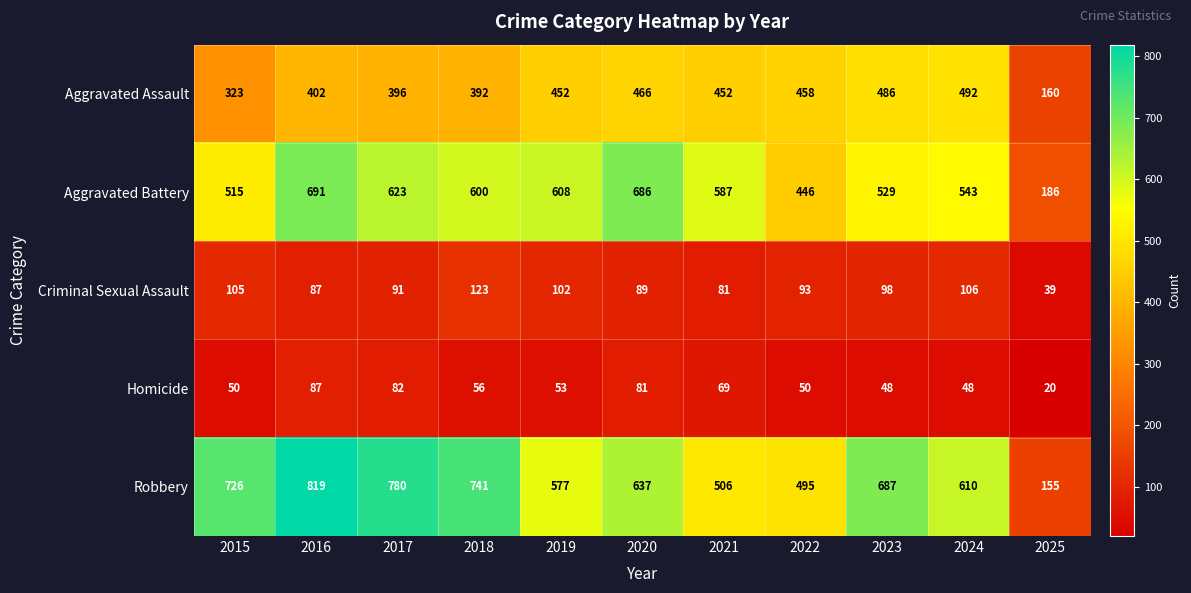

What is the sum of all Robbery values?

6733